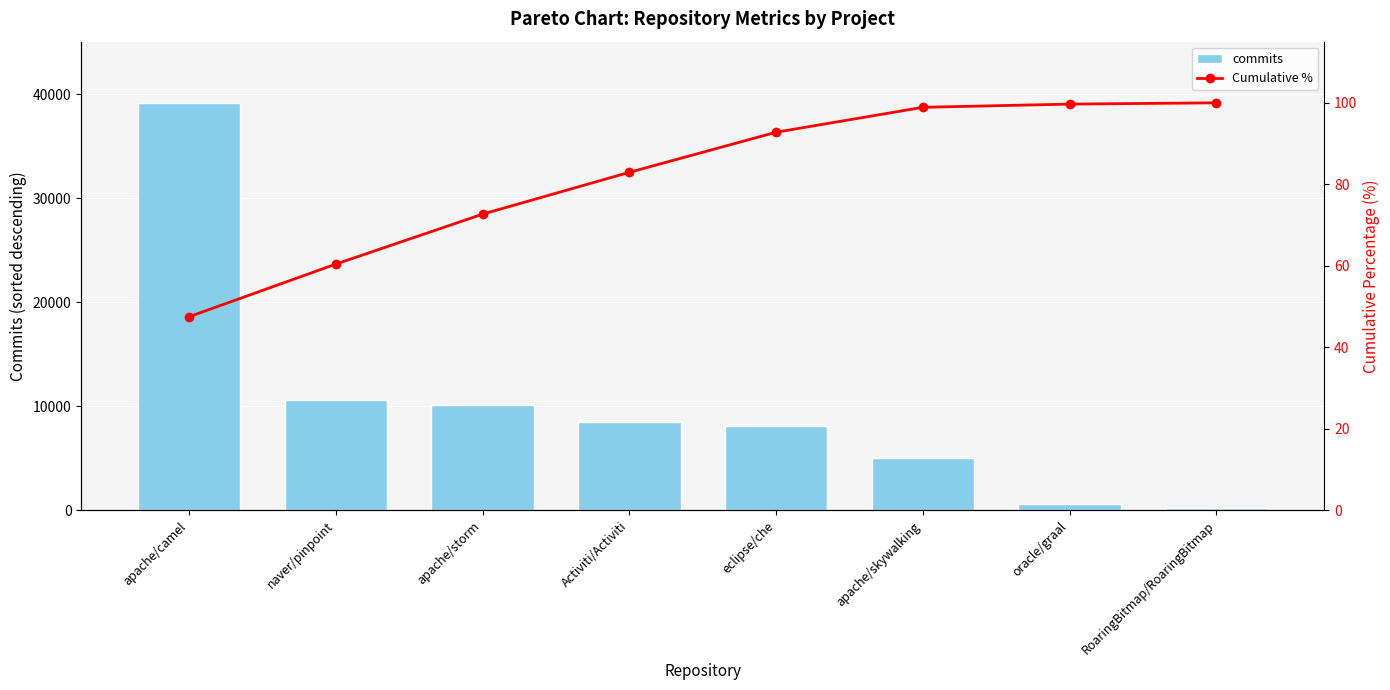

Which series has the largest total across all categories?

commits